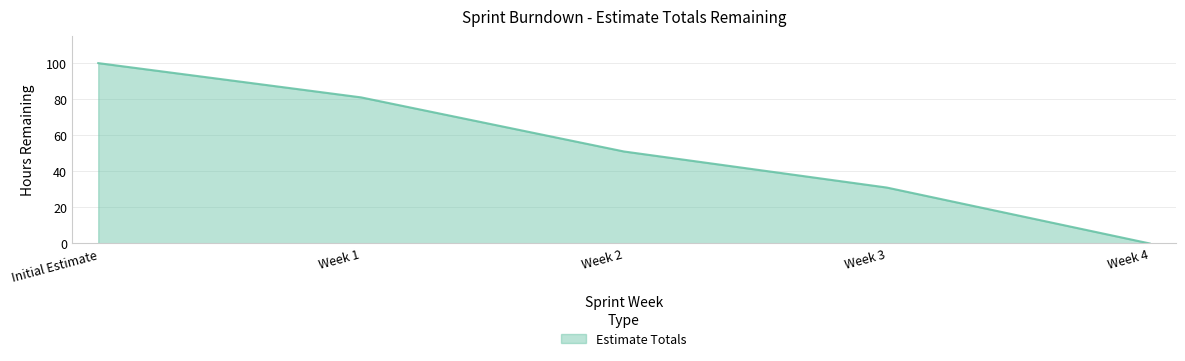

Does the chart have visible grid lines?

Yes